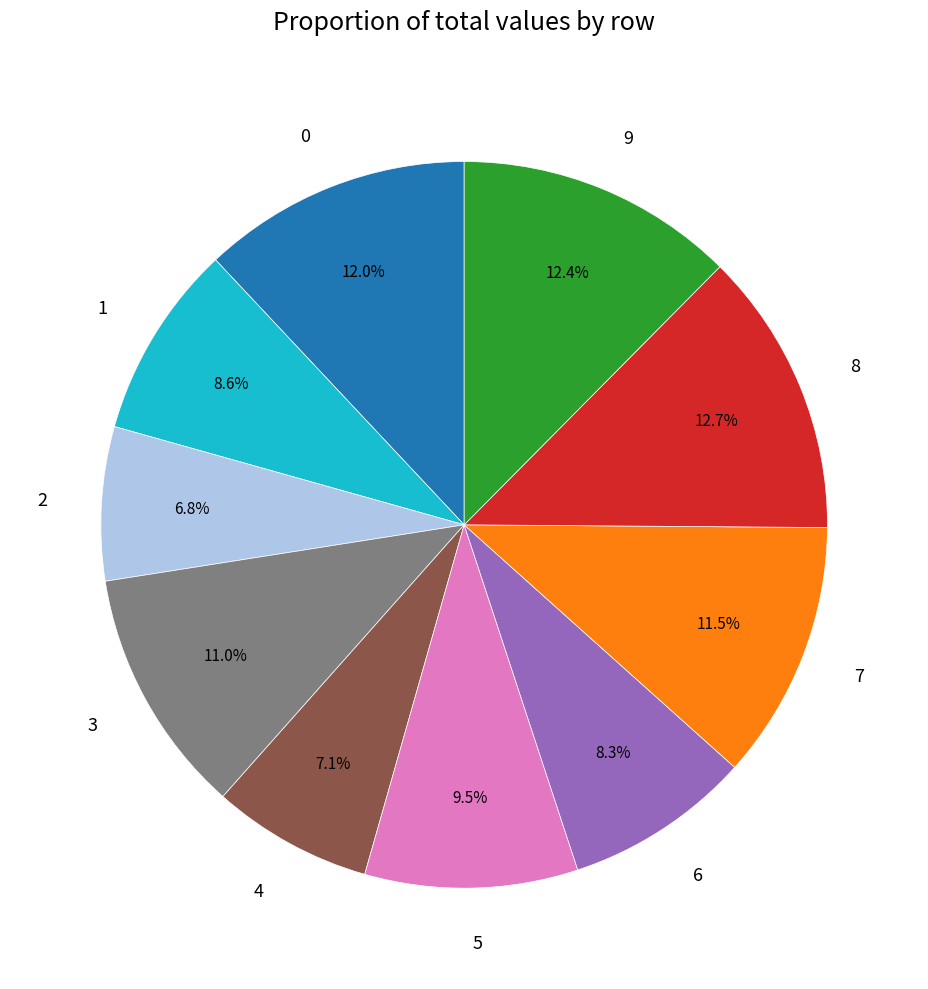

Combined, what portion of the pie is 5 and 7?

21.0%